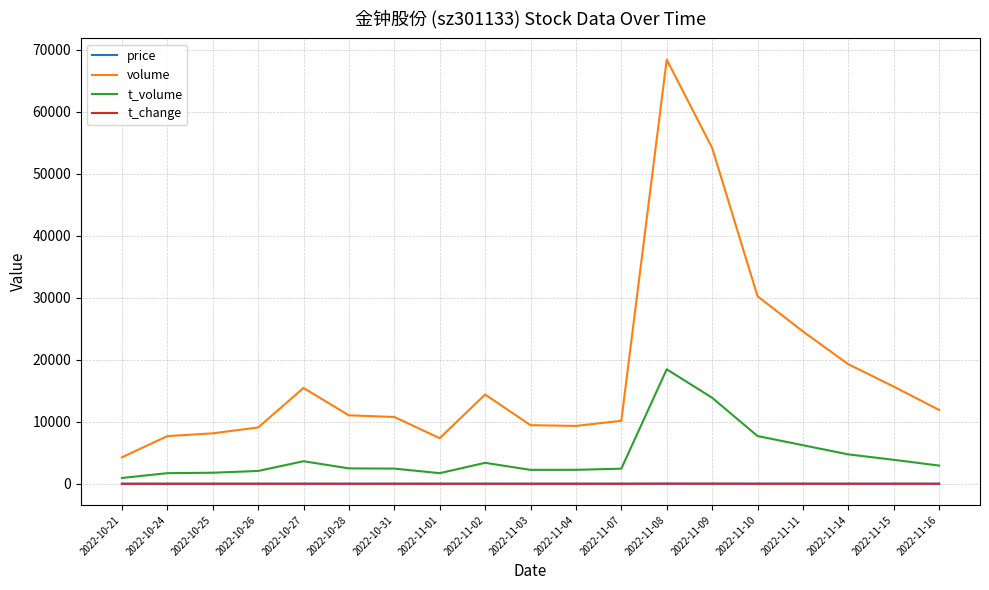

How many series are shown in this chart?

4